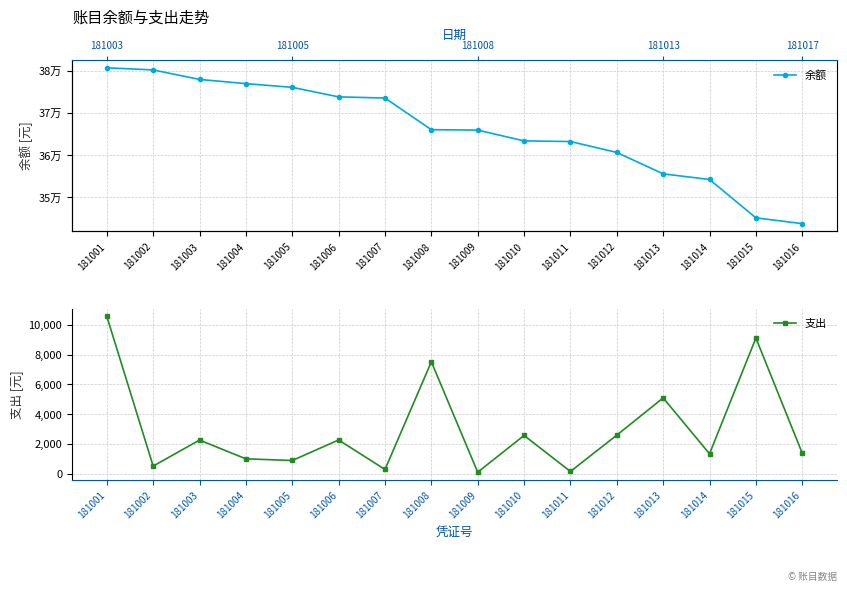

Rank the series by their maximum value, from highest to lowest.

余额, 支出